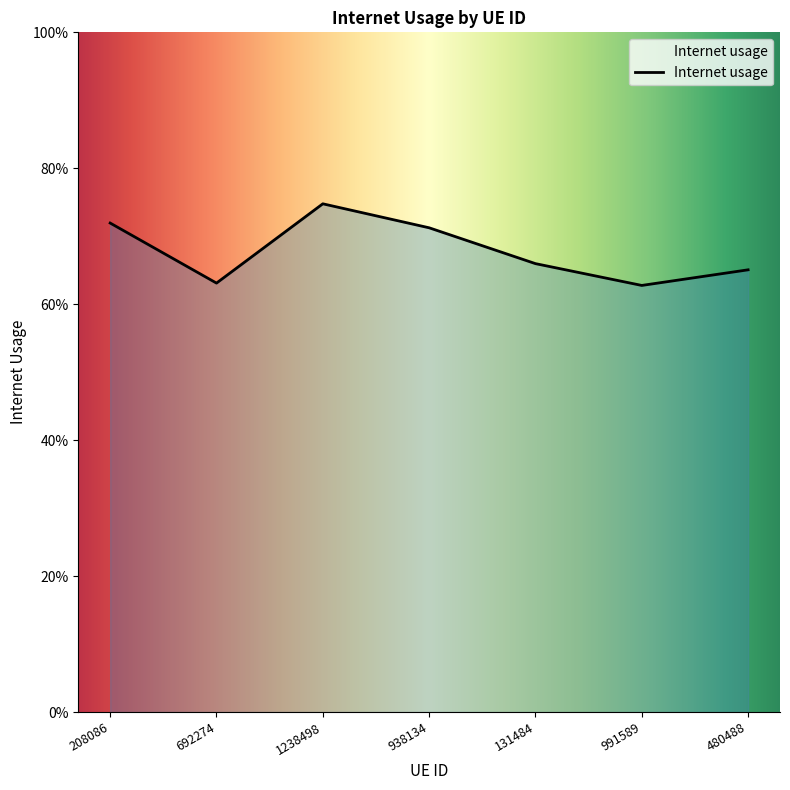

Rank the categories by value from highest to lowest.

1238498, 208086, 938134, 131484, 480488, 692274, 991589